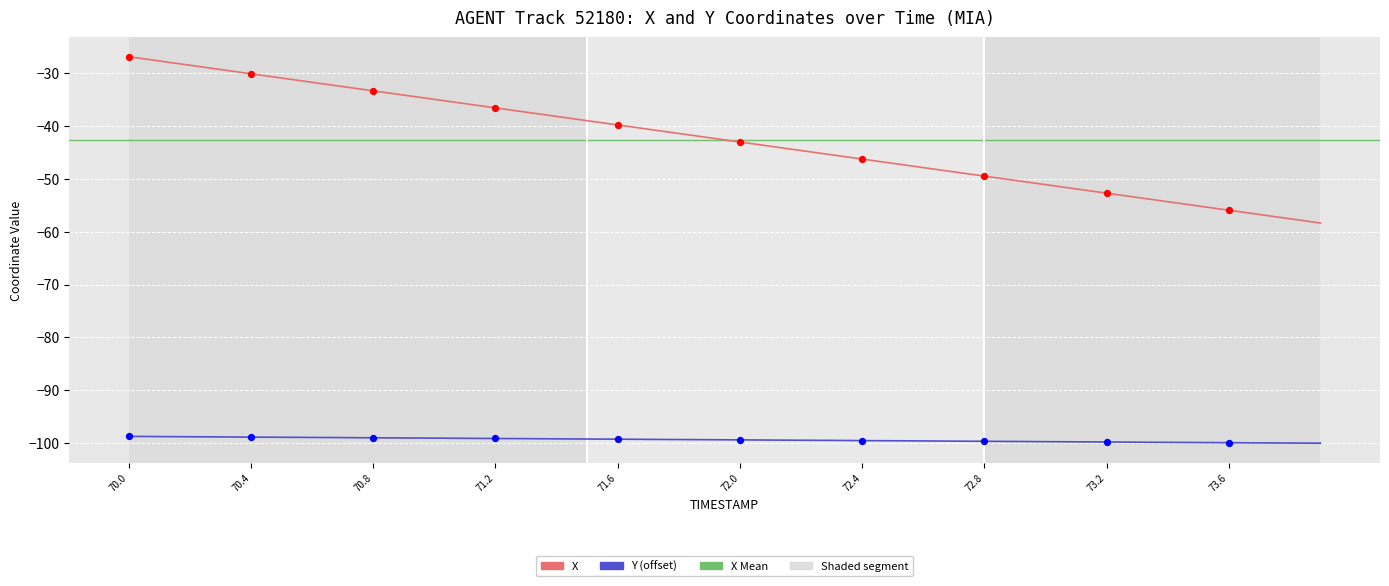

Which series reaches the minimum Y coordinate?

Y